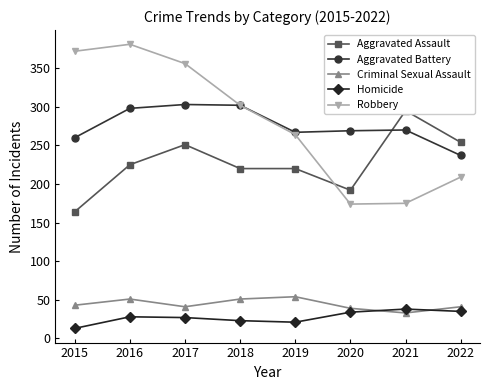

Read the Homicide value at 2022.

35